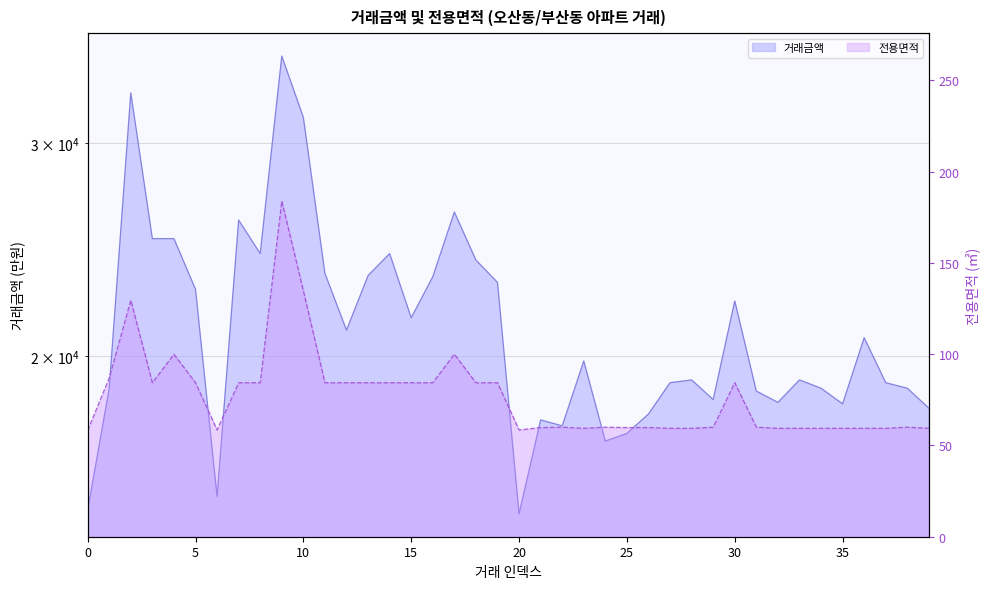

How many categories are shown in the chart?

40